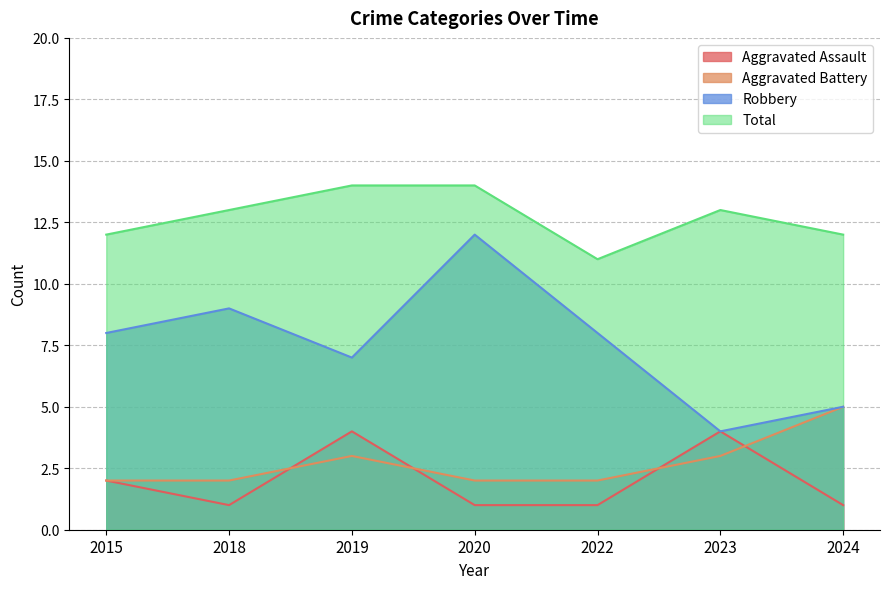

The value of Aggravated Battery at 2023 is 5. True or false?

False